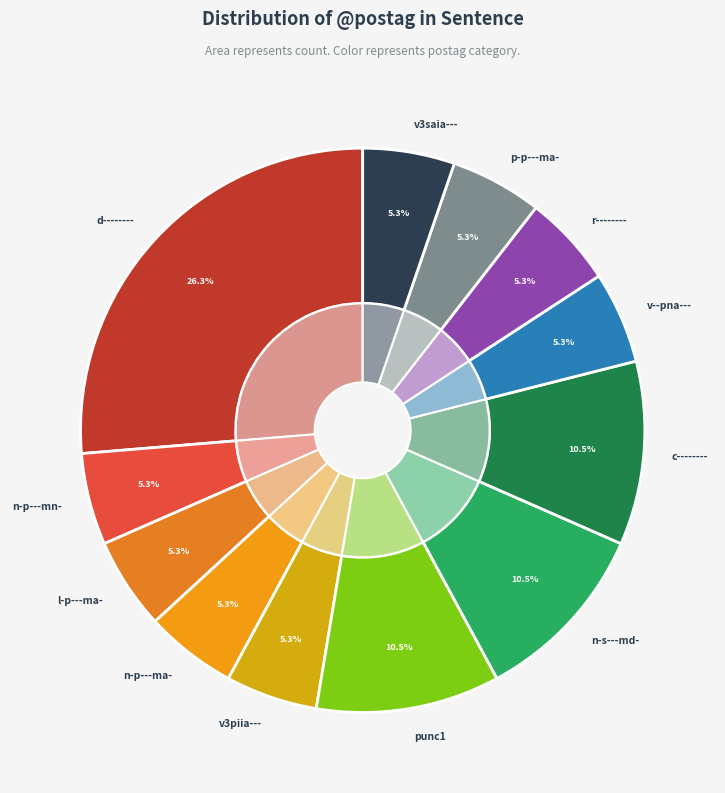

Does any single category account for the majority?

No